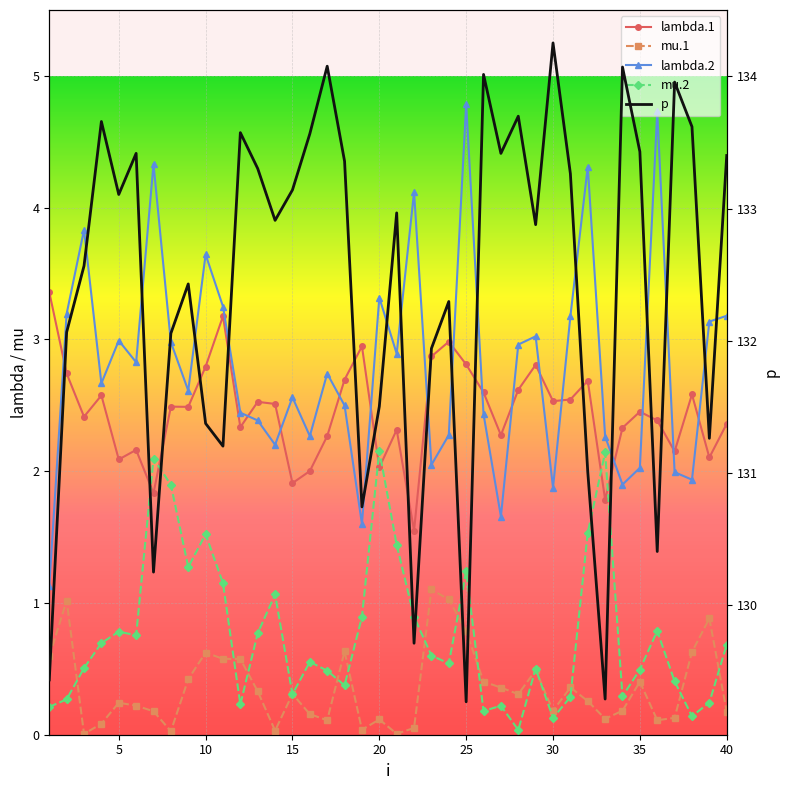

Reading left to right, what are all the values shown in this chart?

lambda.1: 3.4	2.7	2.4	2.6	2.1	2.2	1.8	2.5	2.5	2.8	3.2	2.3	2.5	2.5	1.9	2.0	2.3	2.7	2.9	2.0	2.3	1.5	2.9	3.0	2.8	2.6	2.3	2.6	2.8	2.5	2.5	2.7	1.8	2.3	2.5	2.4	2.2	2.6	2.1	2.4
mu.1: 0.6	1.0	0.0	0.1	0.2	0.2	0.2	0.0	0.4	0.6	0.6	0.6	0.3	0.0	0.3	0.2	0.1	0.6	0.0	0.1	0.0	0.1	1.1	1.0	0.8	0.4	0.4	0.3	0.5	0.2	0.4	0.3	0.1	0.2	0.4	0.1	0.1	0.6	0.9	0.2
lambda.2: 1.1	3.2	3.8	2.7	3.0	2.8	4.3	3.0	2.6	3.6	3.2	2.4	2.4	2.2	2.6	2.3	2.7	2.5	1.6	3.3	2.9	4.1	2.0	2.3	4.8	2.4	1.7	3.0	3.0	1.9	3.2	4.3	2.3	1.9	2.0	4.7	2.0	1.9	3.1	3.2
mu.2: 0.2	0.3	0.5	0.7	0.8	0.8	2.1	1.9	1.3	1.5	1.1	0.2	0.8	1.1	0.3	0.6	0.5	0.4	0.9	2.2	1.4	0.9	0.6	0.5	1.2	0.2	0.2	0.0	0.5	0.1	0.3	1.5	2.1	0.3	0.5	0.8	0.4	0.1	0.2	0.7
p: 129.4	132.1	132.6	133.7	133.1	133.4	130.3	132.1	132.4	131.4	131.2	133.6	133.3	132.9	133.1	133.6	134.1	133.4	130.7	131.5	133.0	129.7	131.9	132.3	129.3	134.0	133.4	133.7	132.9	134.3	133.3	131.0	129.3	134.1	133.4	130.4	134.0	133.6	131.3	133.4